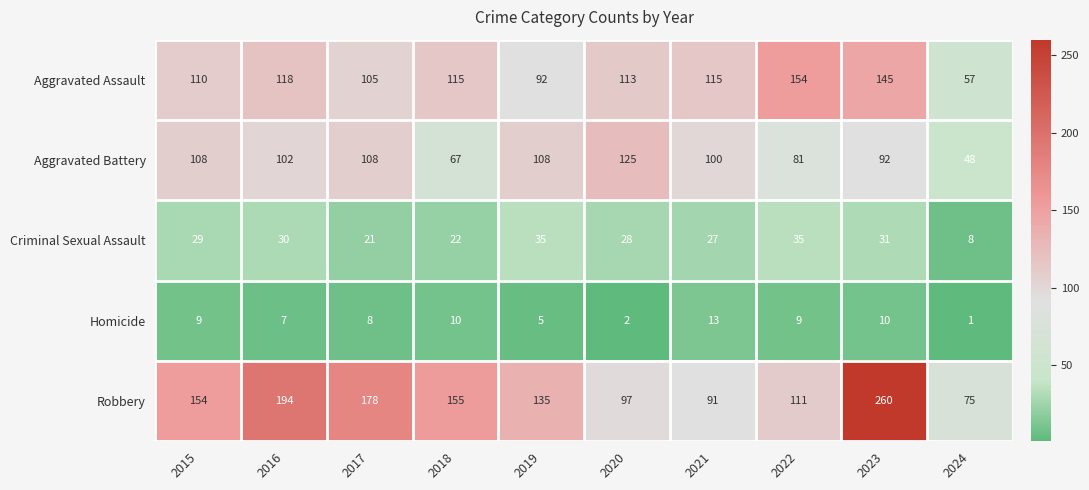

Which series has the largest total across all categories?

Robbery